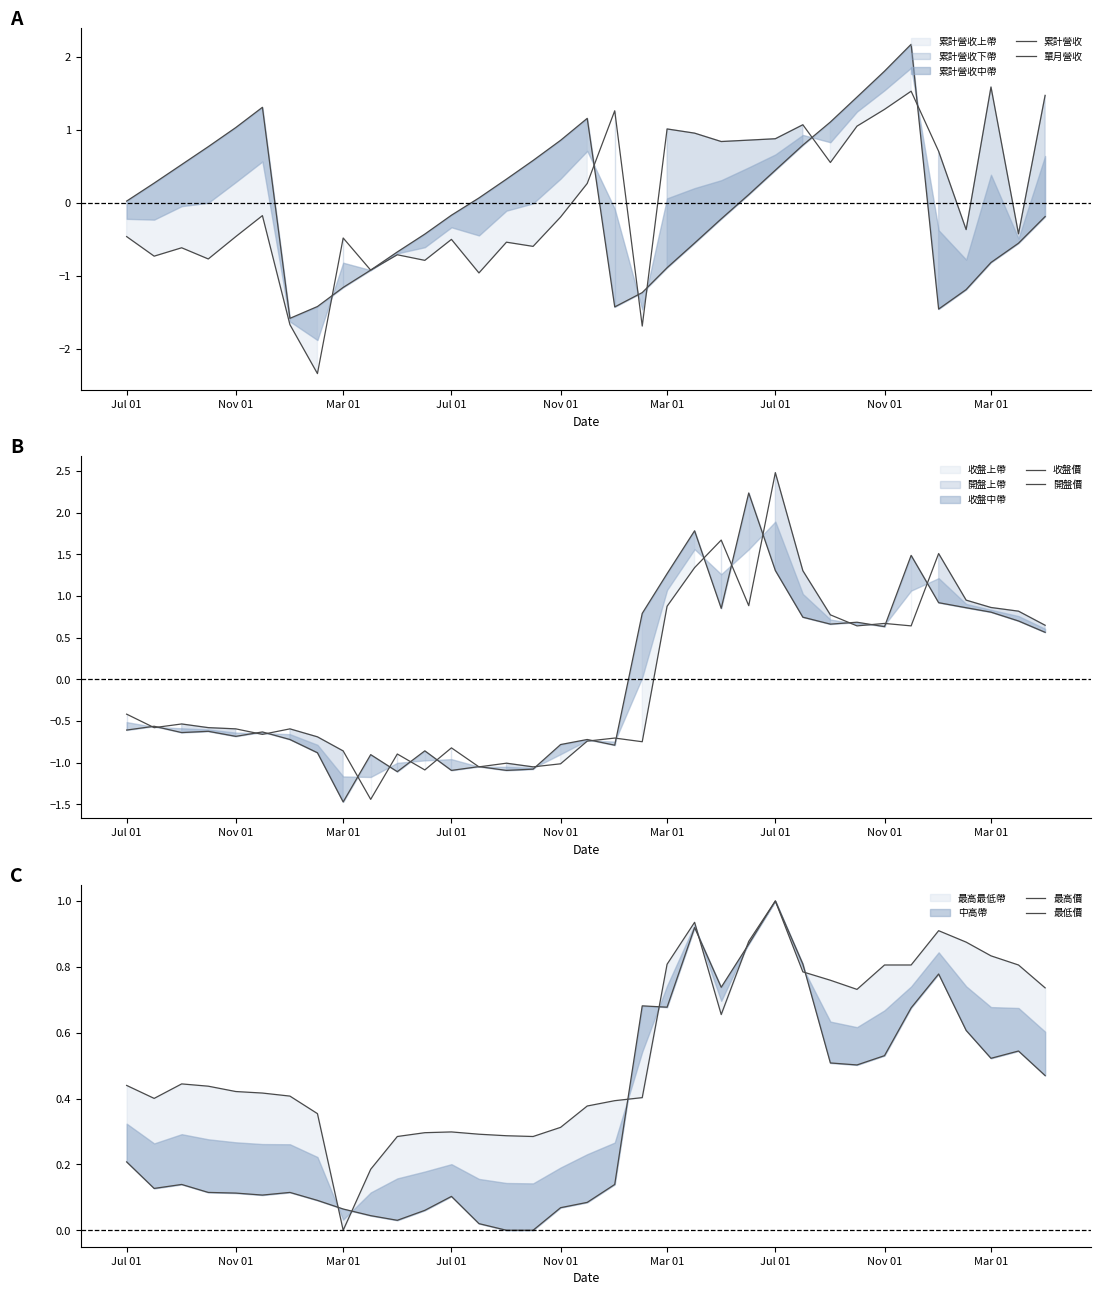

What is the greatest value displayed?

2.5